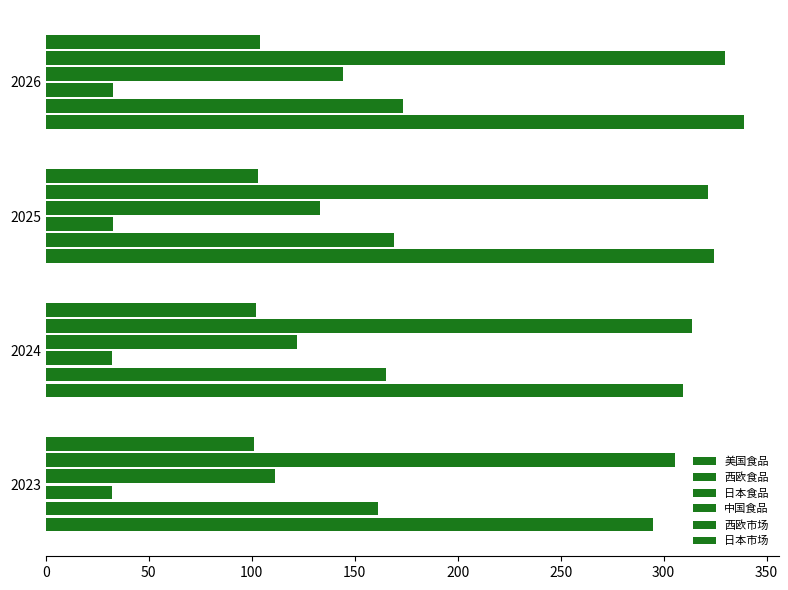

How many distinct data groups are displayed?

6